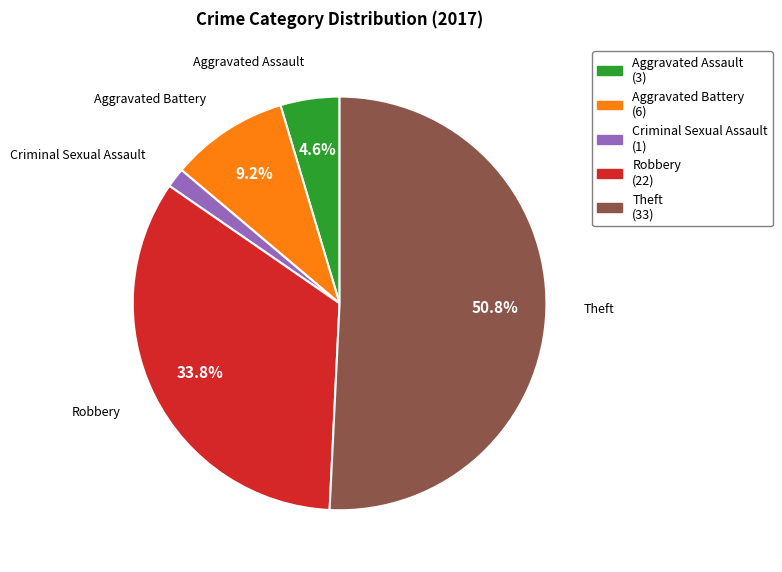

Is there a majority slice in this chart?

Yes